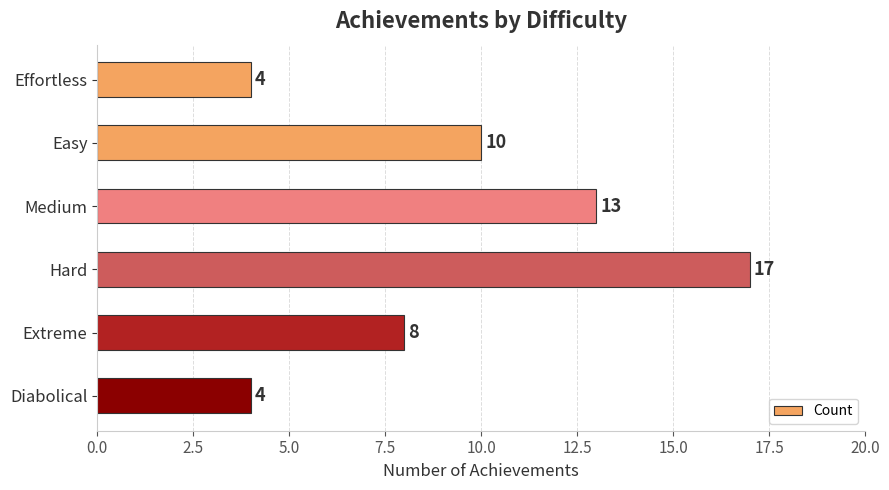

The chart shows a value of 1 at Diabolical. True or false?

False